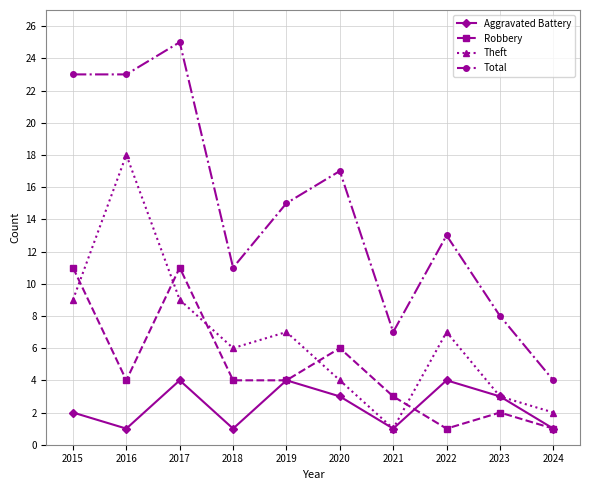

At which label does Robbery first exceed 4?

2015